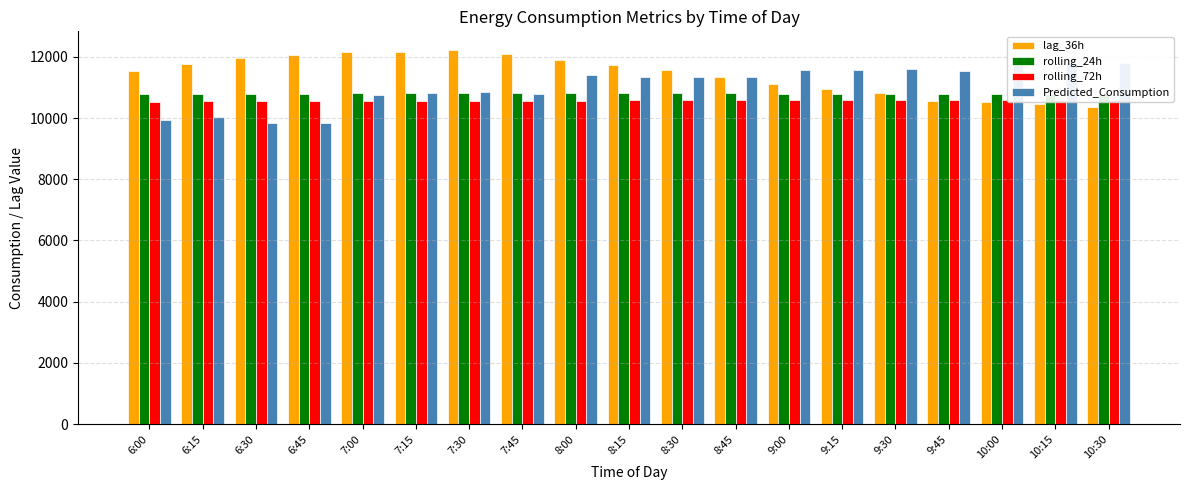

What is the sum of the rolling_24h values at 6:15 and 8:45?

21602.5